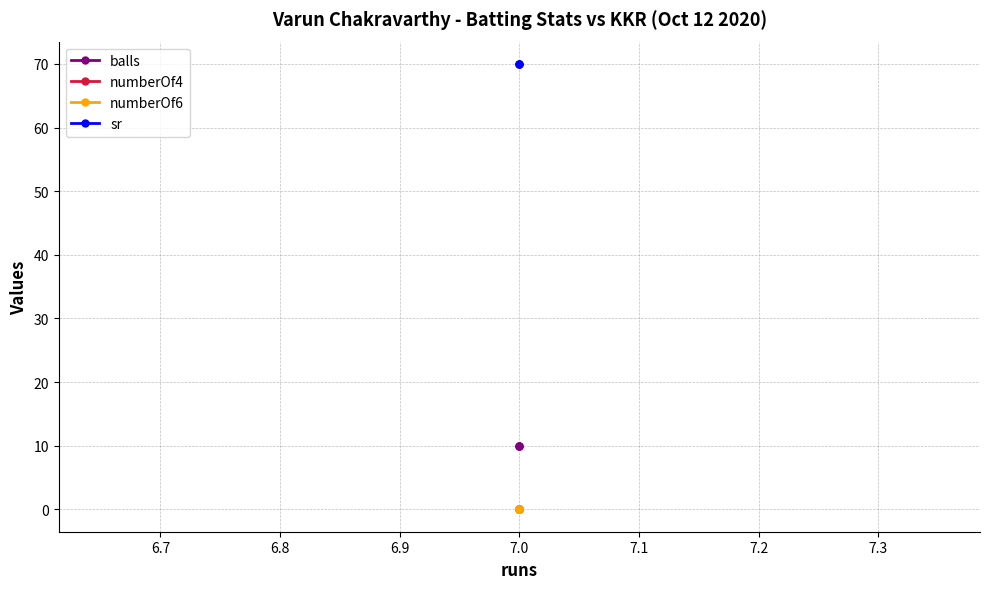

Is the value of sr at 7.0 greater than the value of balls at 7.0?

Yes